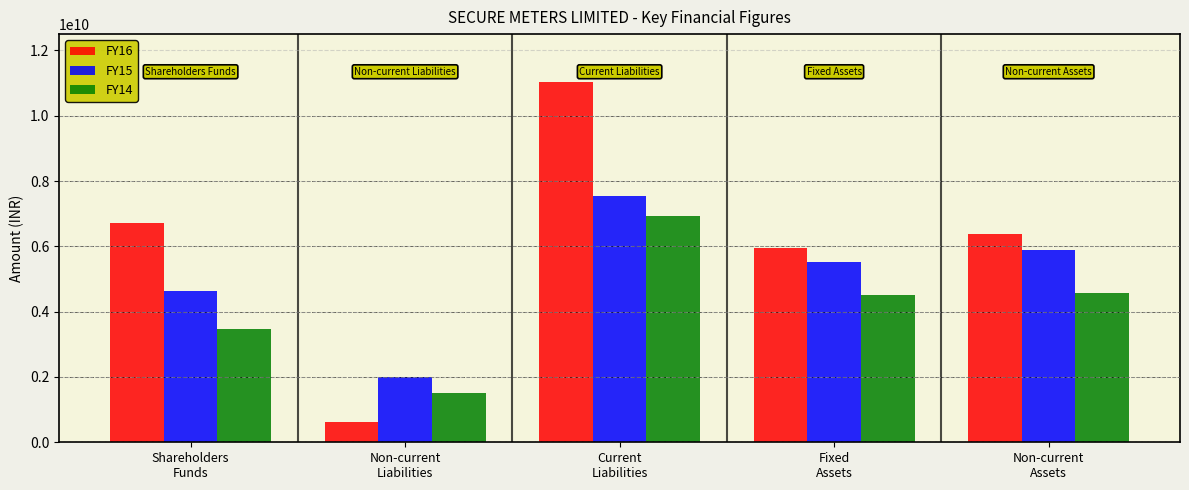

What is the lowest value of the FY14 series?

1499609781